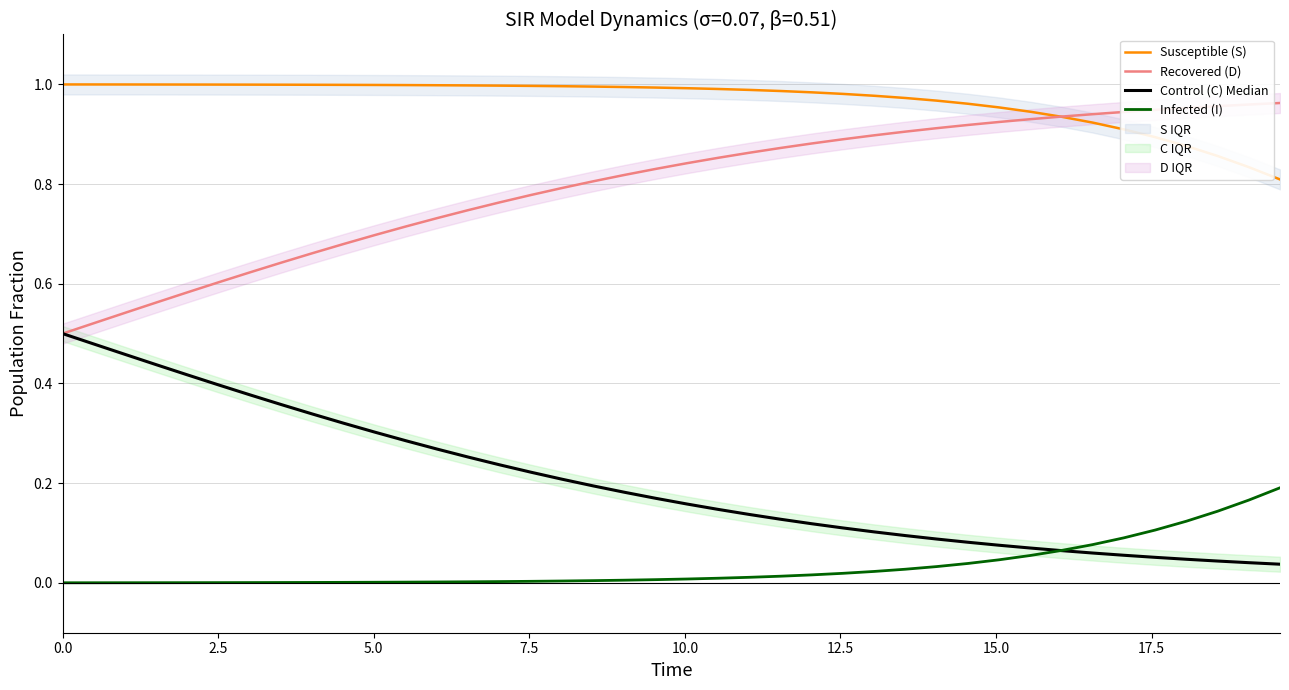

True or false: Infected (I) and Recovered (D) cross at least once.

False